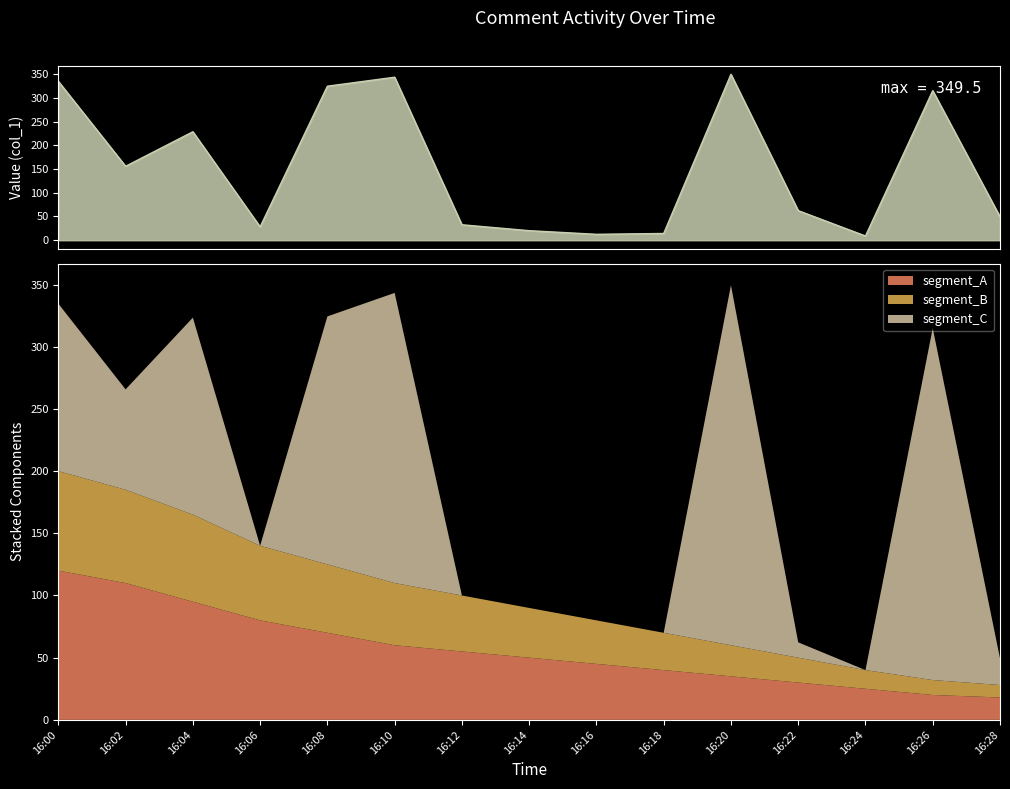

List the labels in order of value, smallest first.

16:24, 16:16, 16:18, 16:14, 16:06, 16:12, 16:28, 16:22, 16:02, 16:04, 16:26, 16:08, 16:00, 16:10, 16:20